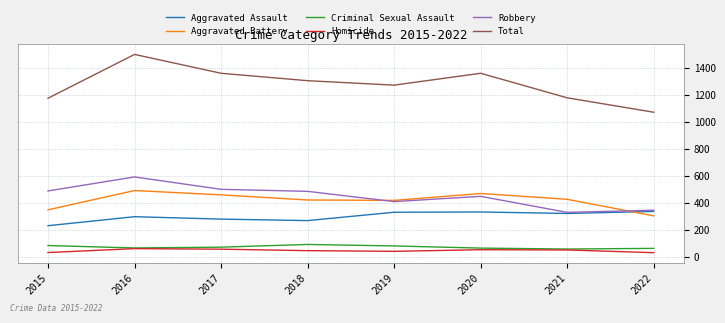

What is the sum of the Aggravated Assault values at 2020 and 2019?

660